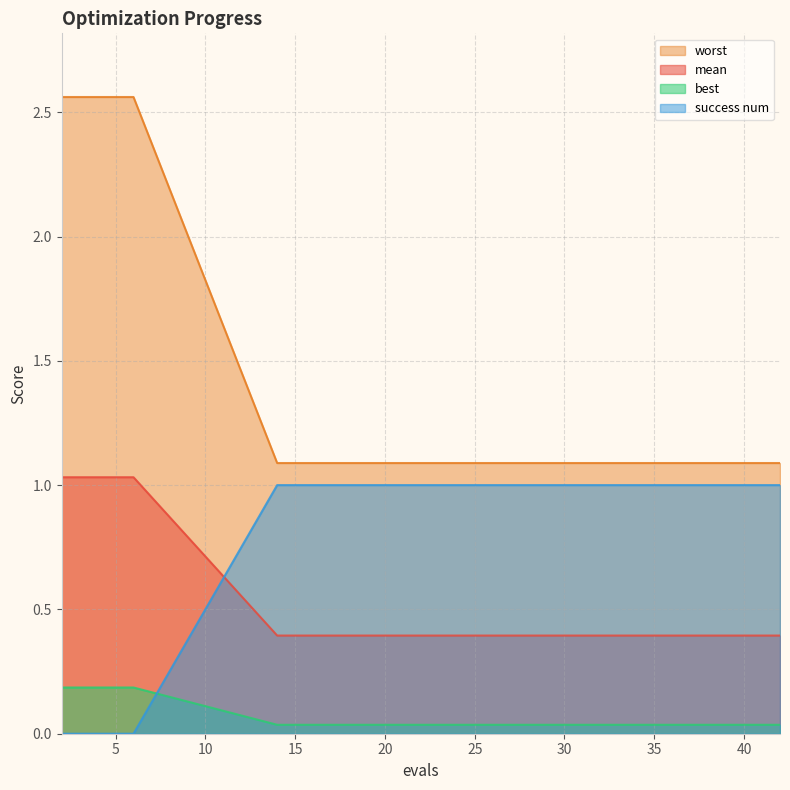

How many lines are shown in the chart?

4